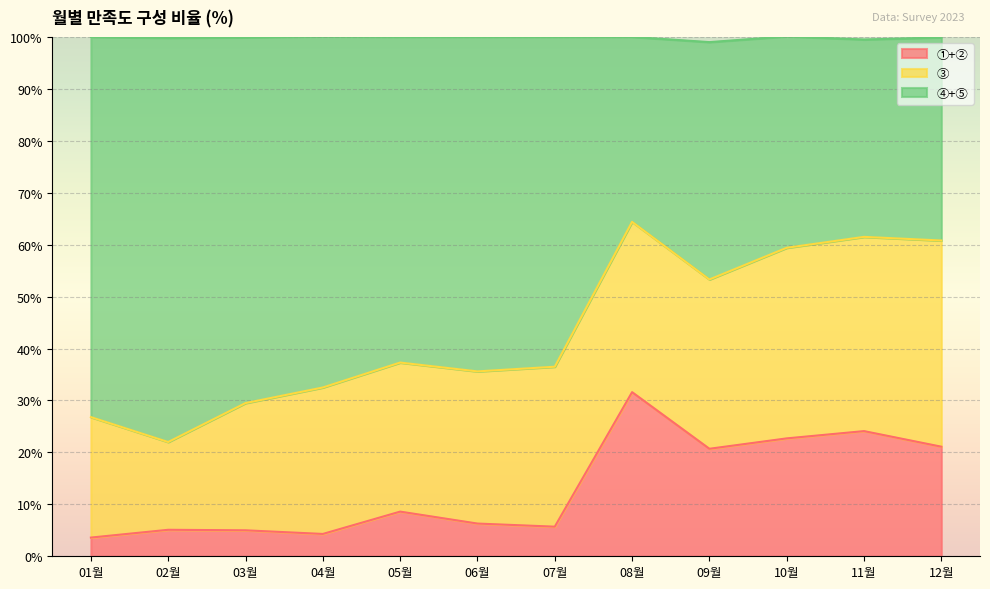

What is the lowest value of the ①+② series?

3.6